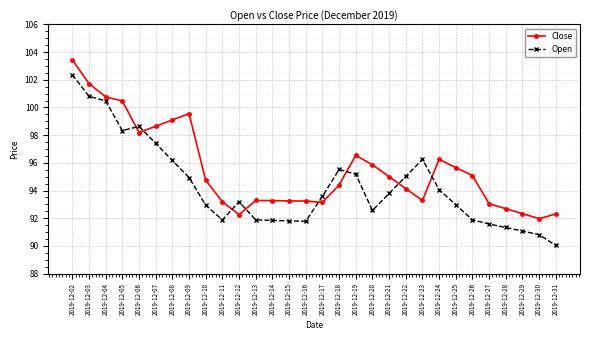

The Open series shows 163.3 at 2019-12-30. True or false?

False